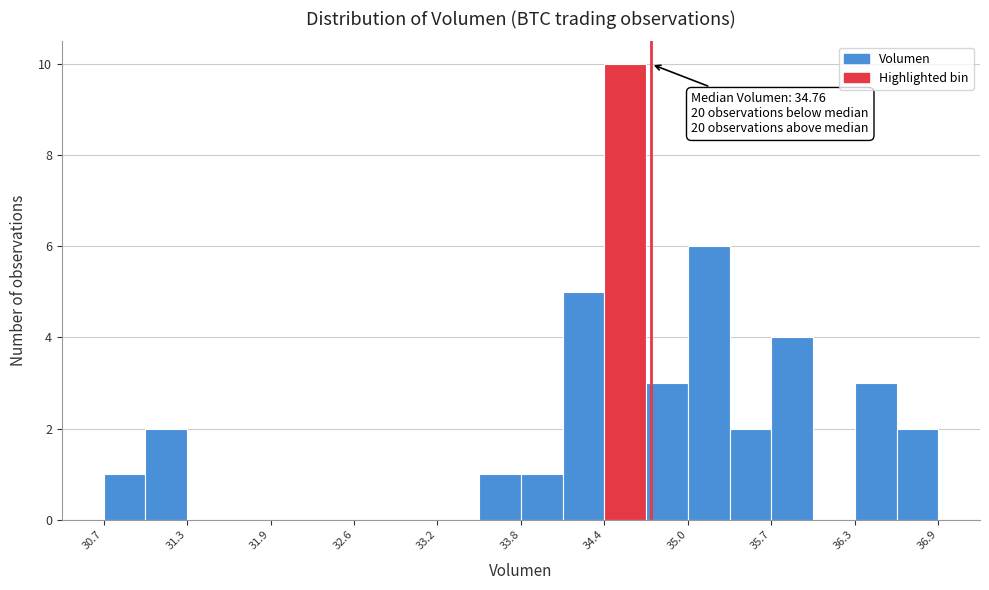

Around what value on the x-axis is the tallest bar? Give the approximate position of its centre, as read against the axis.

34.6